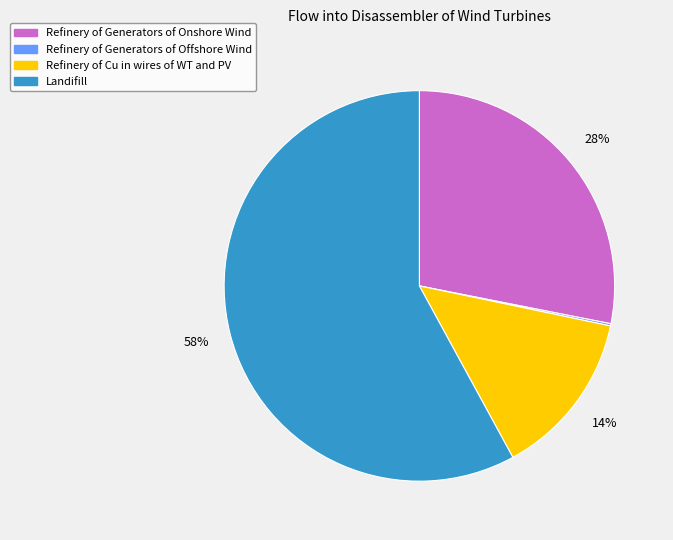

To the nearest percent, what is the difference between the largest and smallest slice percentages?

58%